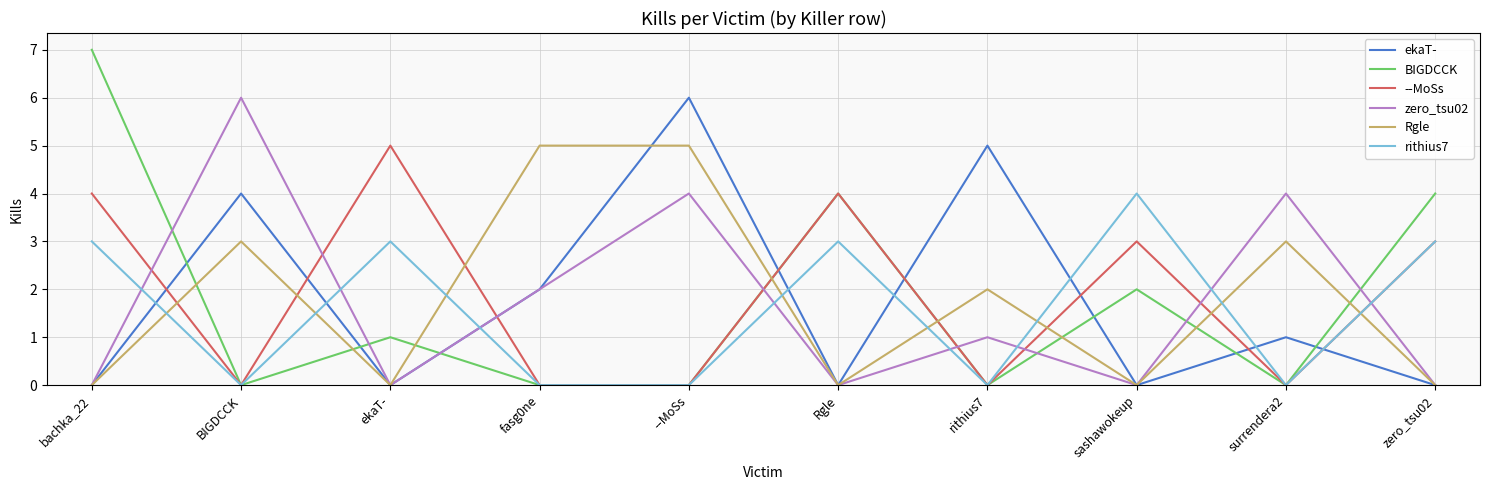

Which series ends up on top after the final intersection of ekaT- and rithius7?

rithius7